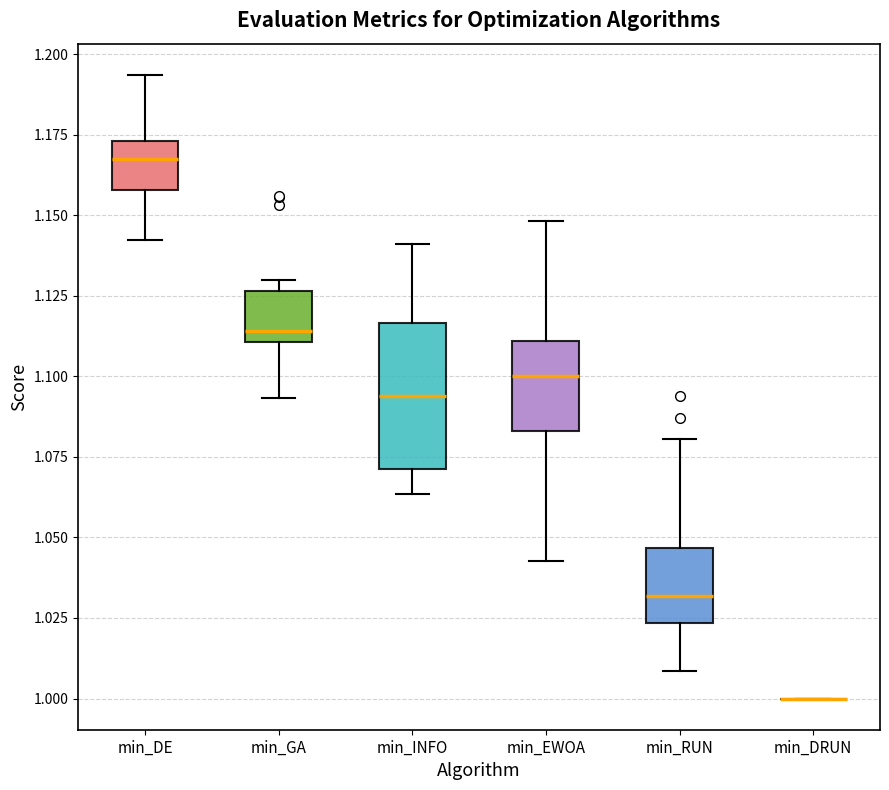

Reading left to right, transcribe this box plot: for each box, give where its median line is, the range the box spans, and where its two whiskers end, as read against the y-axis. The values are not printed on the chart, so give them approximately, as read against the axis.

min_DE: median 1.170, box 1.160 to 1.175, whiskers 1.140 to 1.195
min_GA: median 1.115, box 1.110 to 1.125, whiskers 1.095 to 1.130
min_INFO: median 1.095, box 1.070 to 1.115, whiskers 1.065 to 1.140
min_EWOA: median 1.100, box 1.085 to 1.110, whiskers 1.045 to 1.150
min_RUN: median 1.030, box 1.025 to 1.045, whiskers 1.010 to 1.080
min_DRUN: box collapsed to a line at 1.000, whiskers 1.000 to 1.000